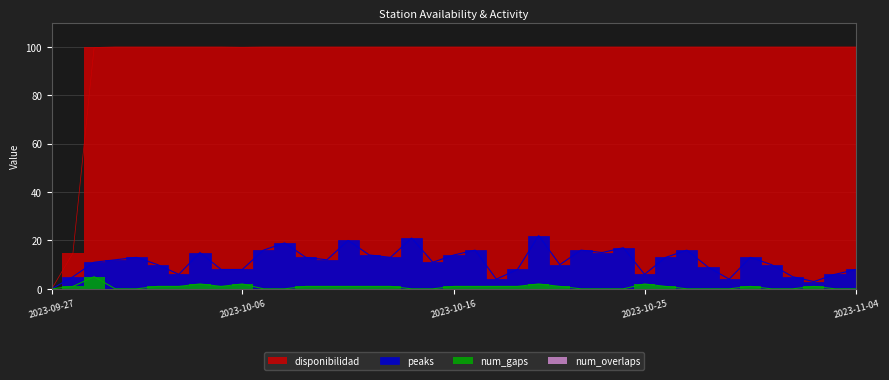

What is the greatest value displayed?

100.0